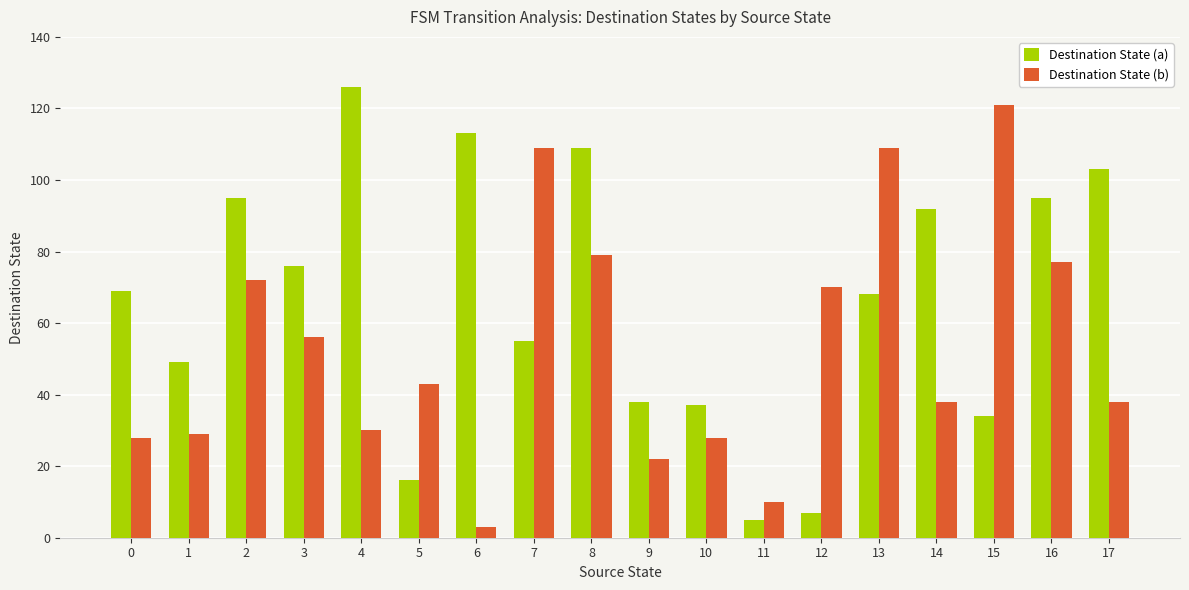

List the series in order of their peak value, lowest first.

Destination State (b), Destination State (a)